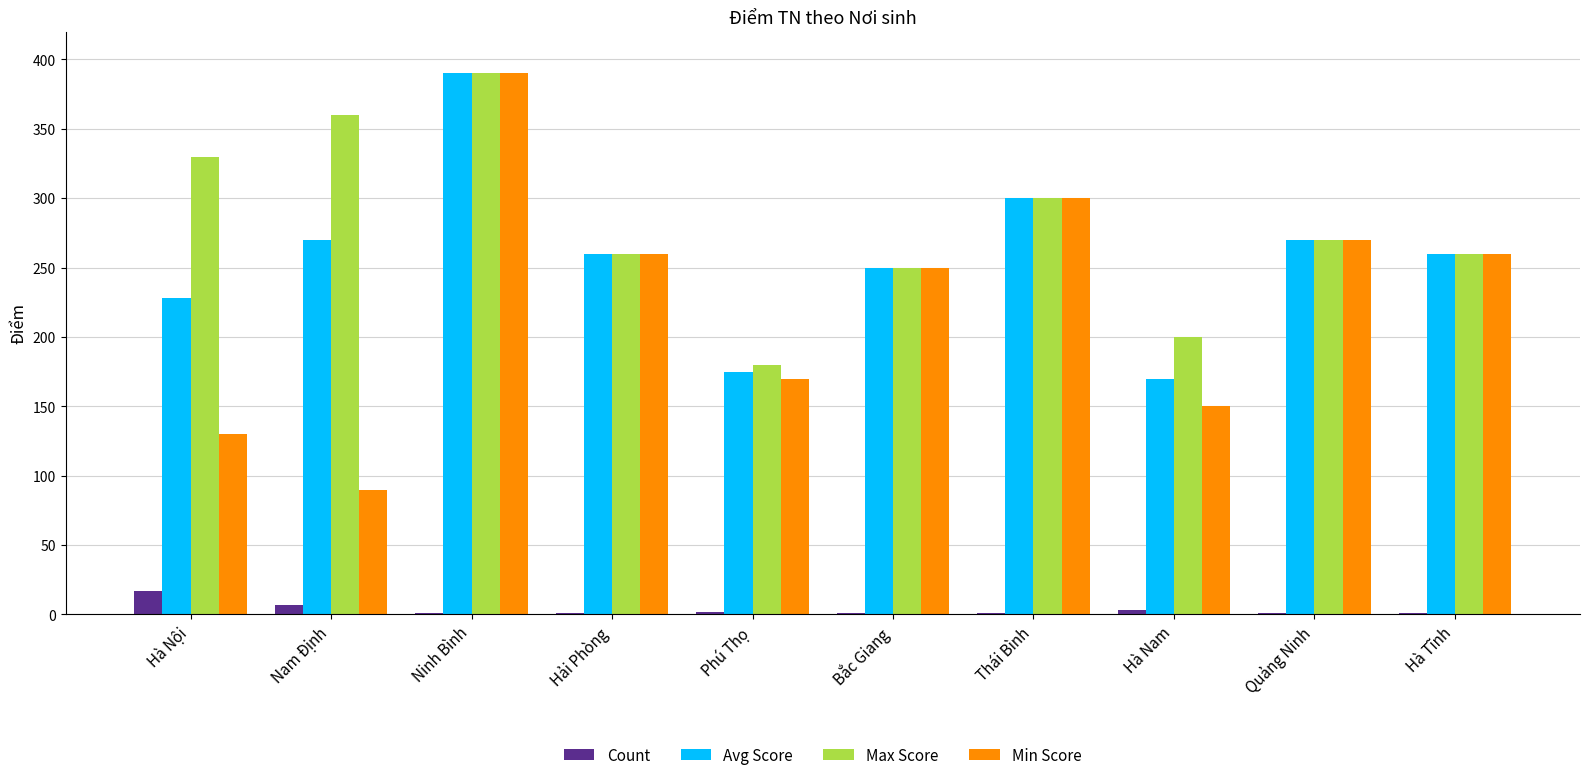

The value of Min Score at Hà Nội is 130. True or false?

True